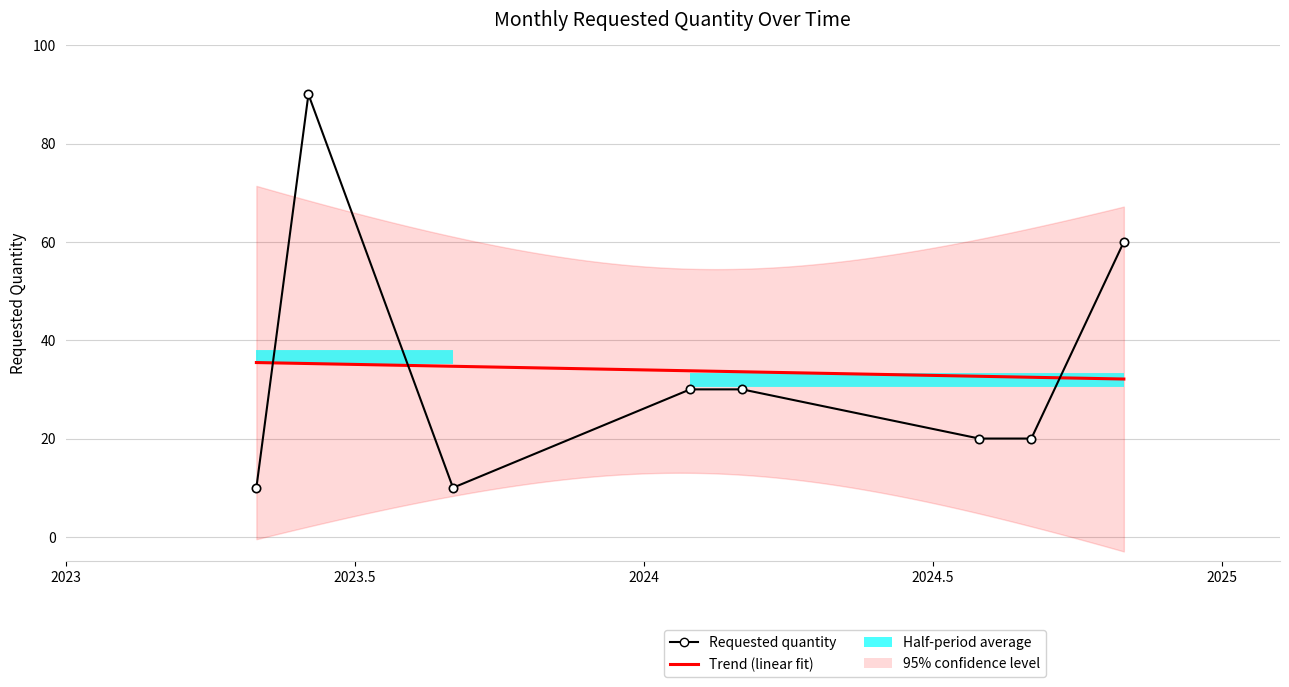

What is the change in value from 2023-05 to 2024-08?

+10